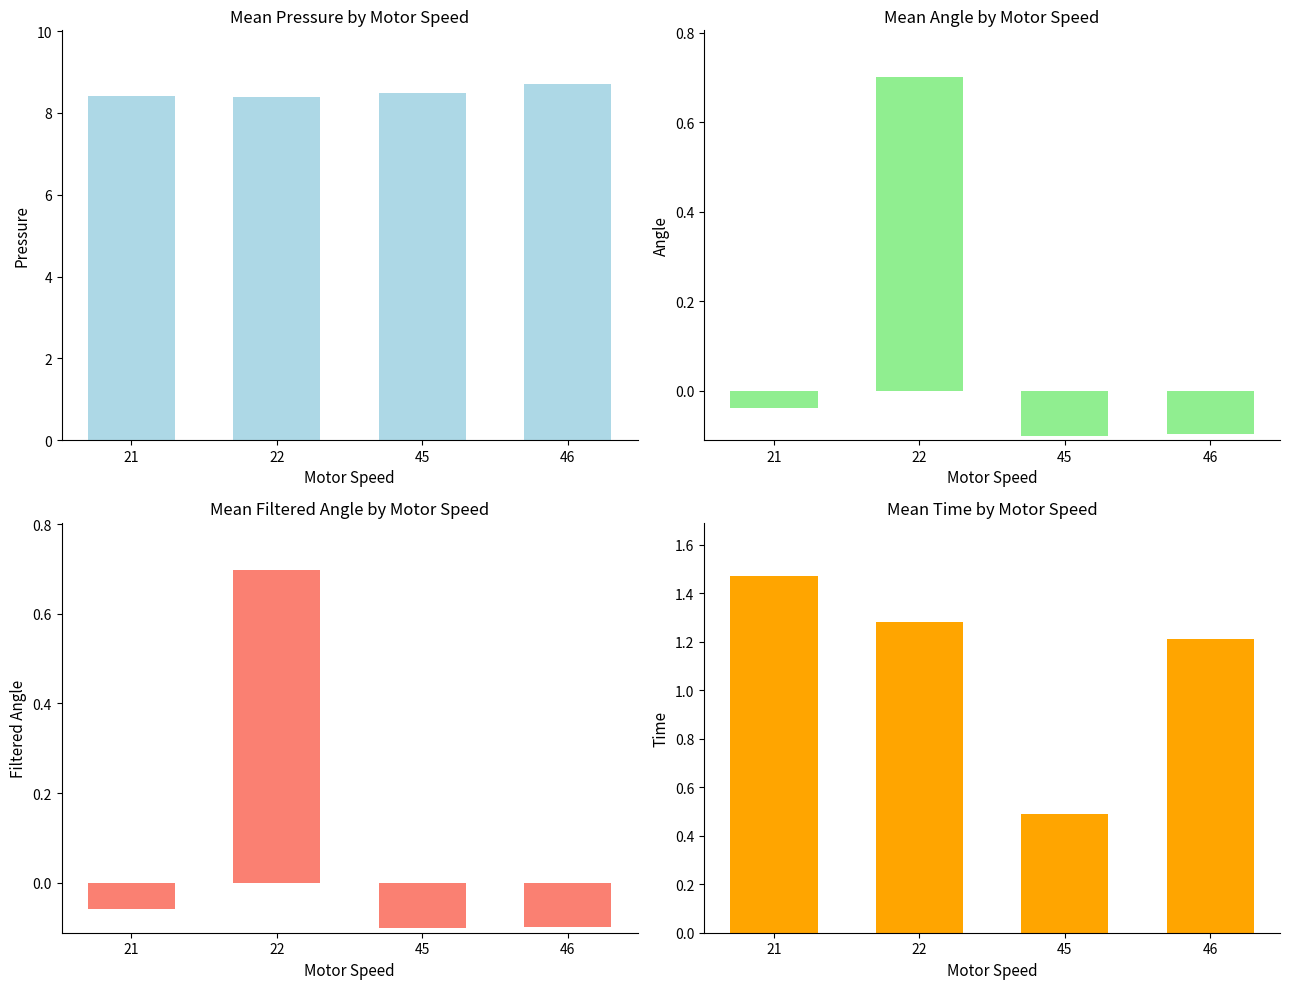

Is it true that mean_angle equals 1.2 at 22?

False